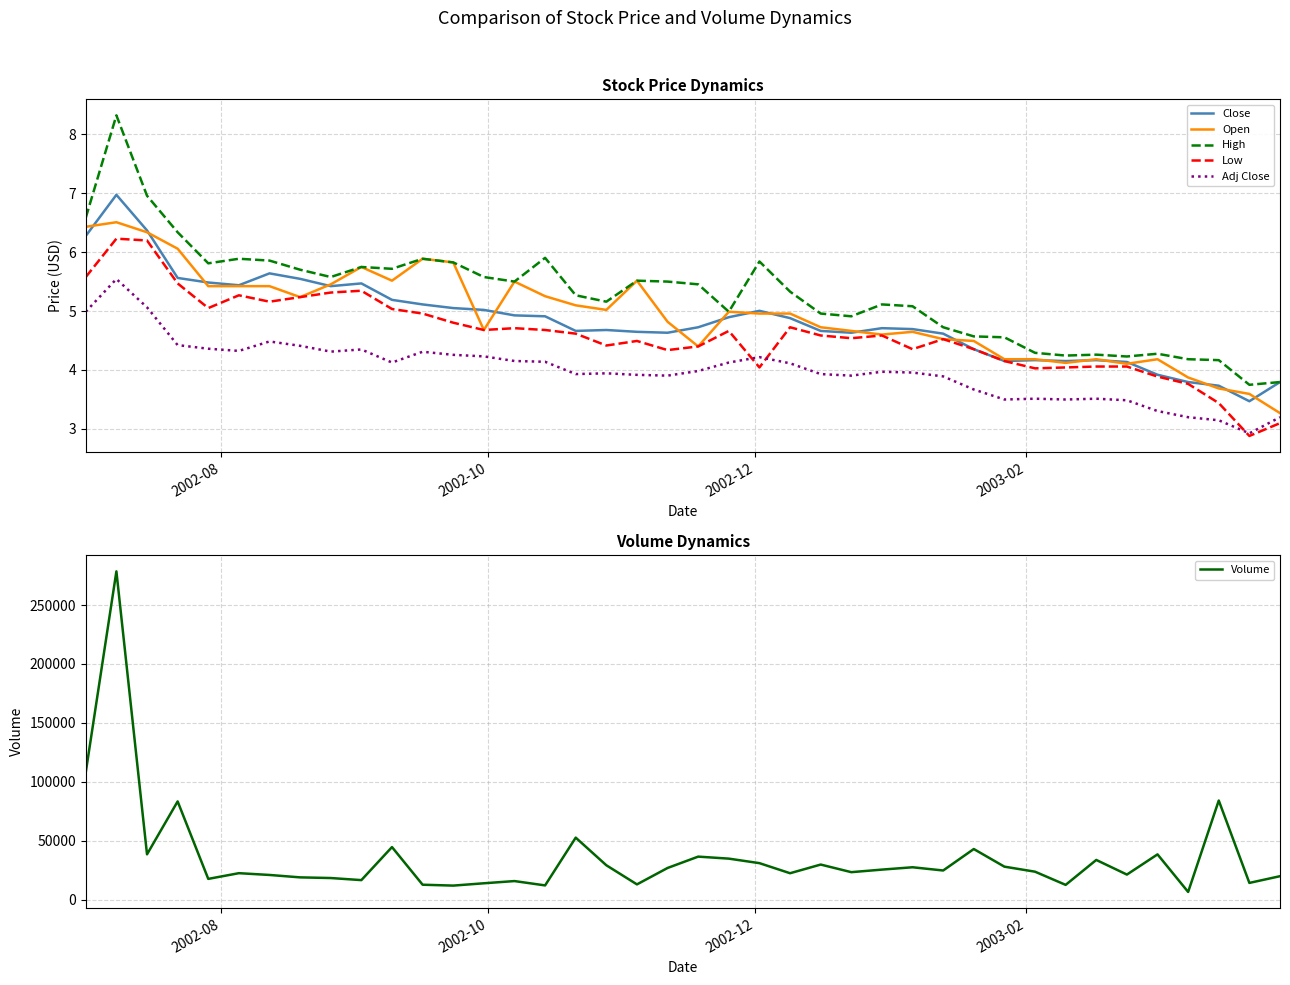

True or false: Low and High cross at least once.

False